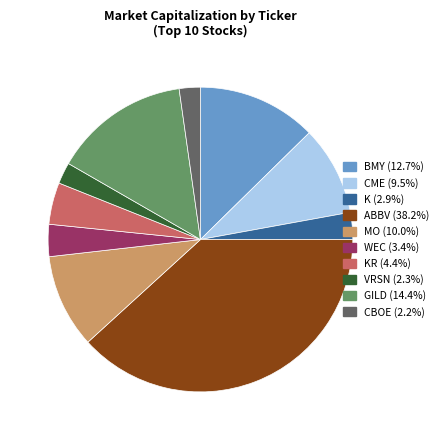

Is there a majority slice in this chart?

No